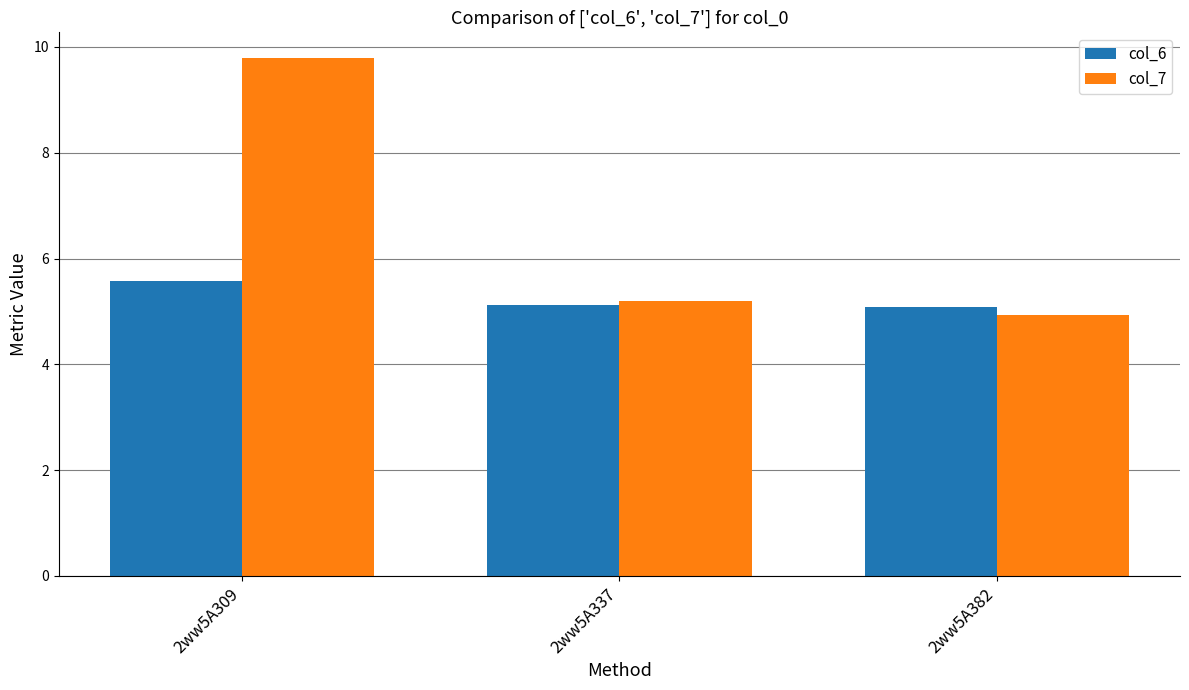

Reading left to right, transcribe all the data shown in this chart.

col_6: 2ww5A309=5.6	2ww5A337=5.1	2ww5A382=5.1
col_7: 2ww5A309=9.8	2ww5A337=5.2	2ww5A382=4.9